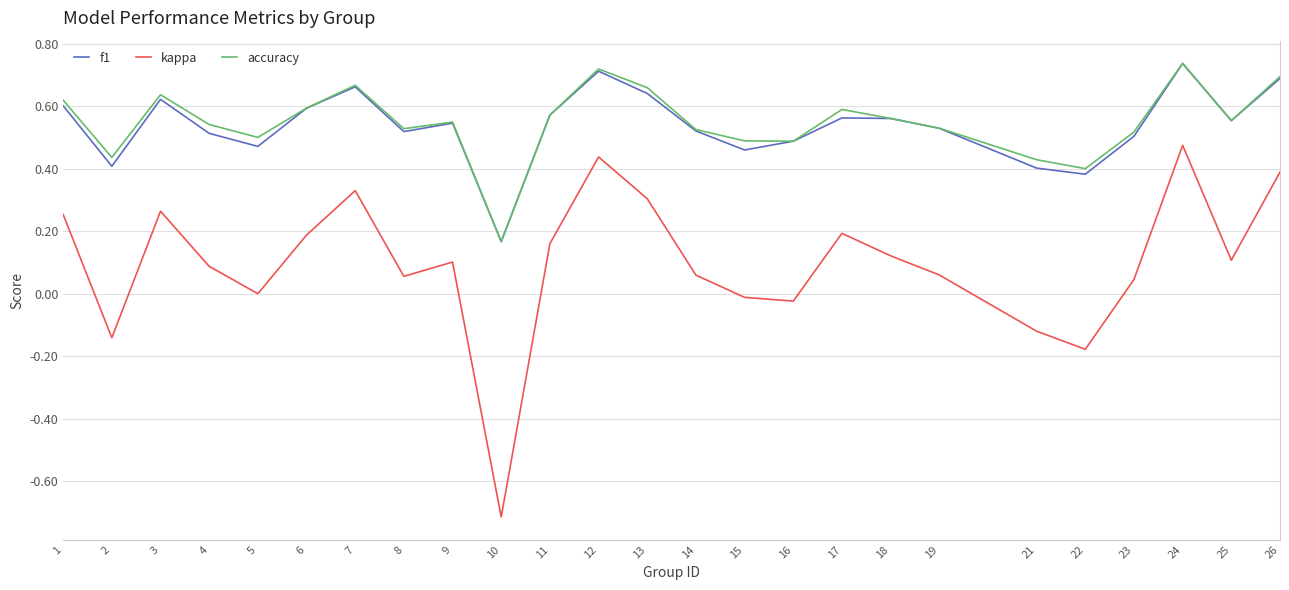

True or false: kappa and f1 intersect in this chart.

False